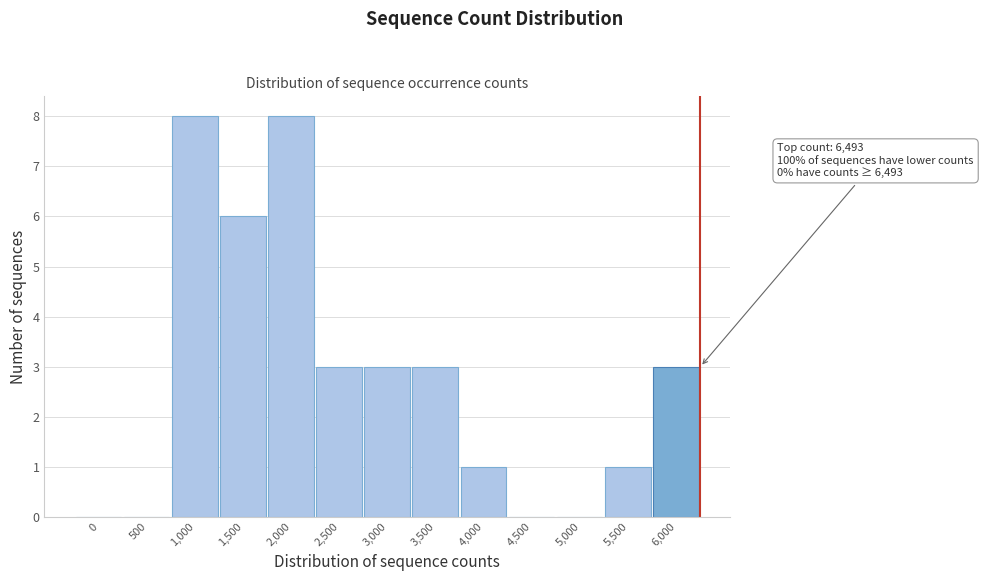

Reading left to right, extract all data points from this chart.

0=0	500=0	1,000=8	1,500=6	2,000=8	2,500=3	3,000=3	3,500=3	4,000=1	4,500=0	5,000=0	5,500=1	6,000=3